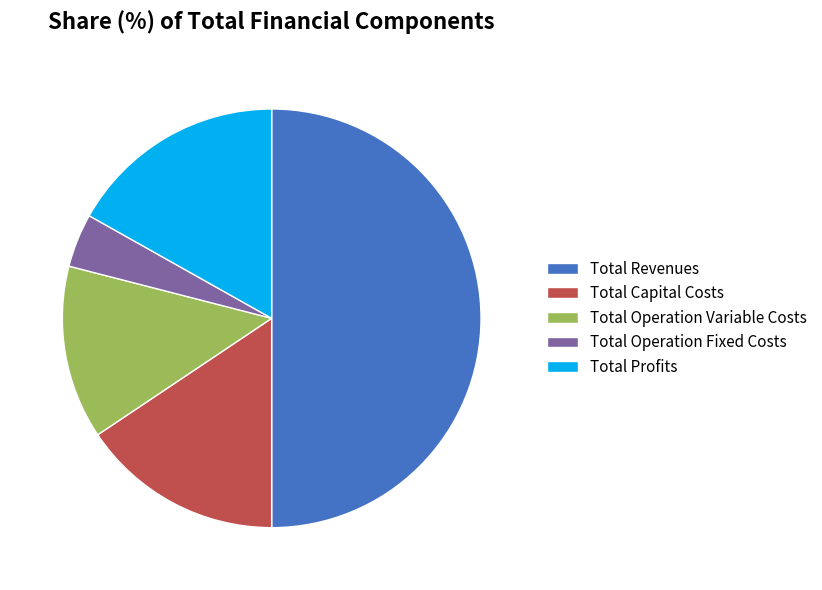

Does Total Capital Costs represent more than half of the total?

No